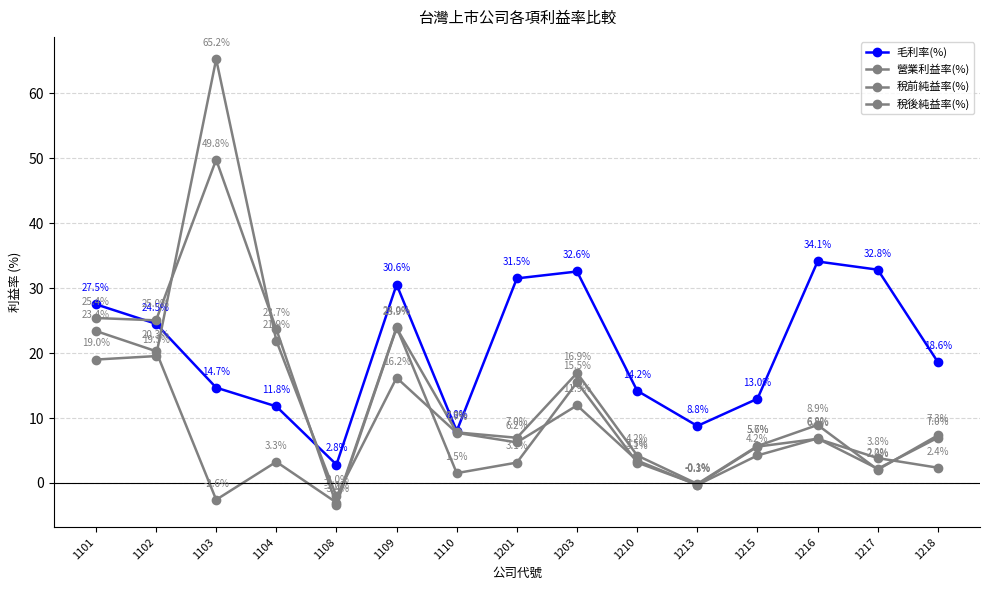

How many values in the 毛利率(%) series exceed 18?

8